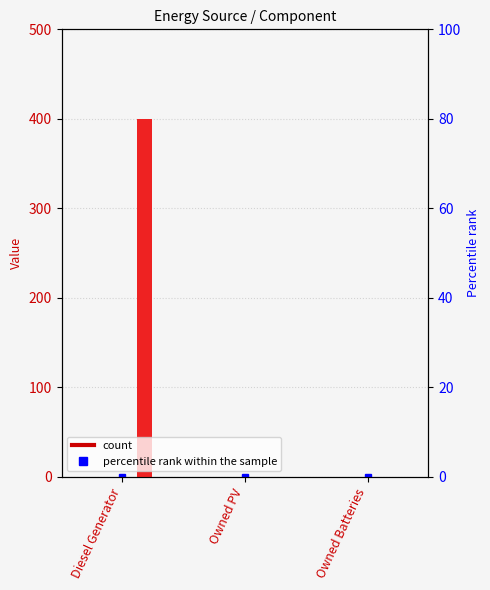

The value of col_9 at Owned Batteries is 0. True or false?

True